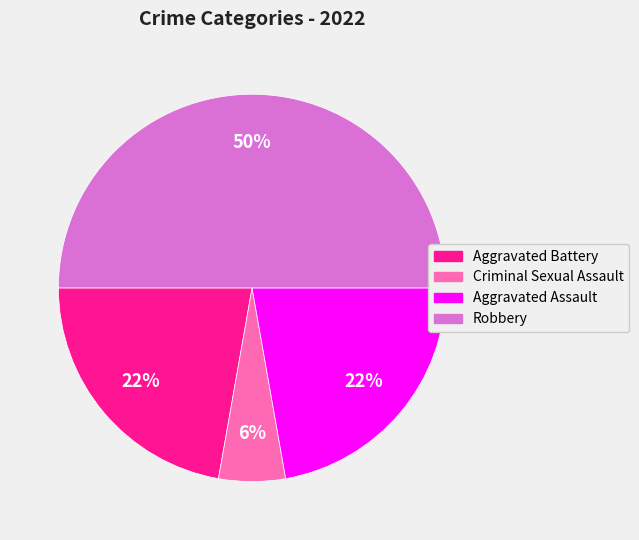

Does Aggravated Assault account for over 50% of the chart?

No